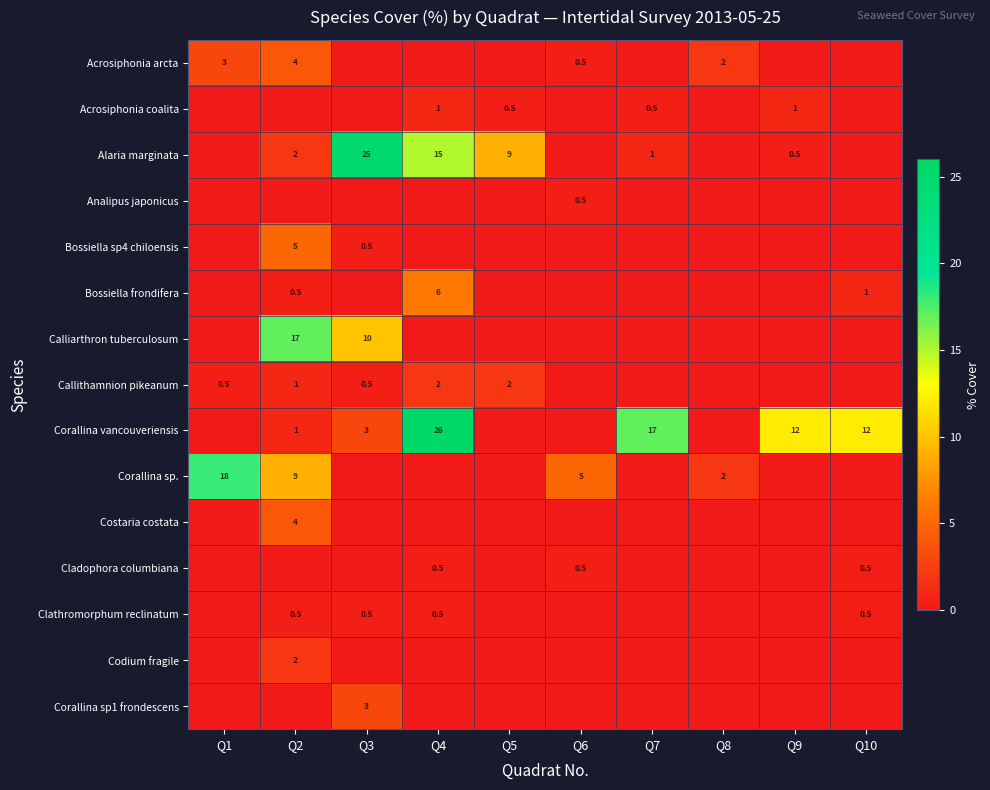

Is it true that Corallina vancouveriensis equals 3.0 at Q3?

True